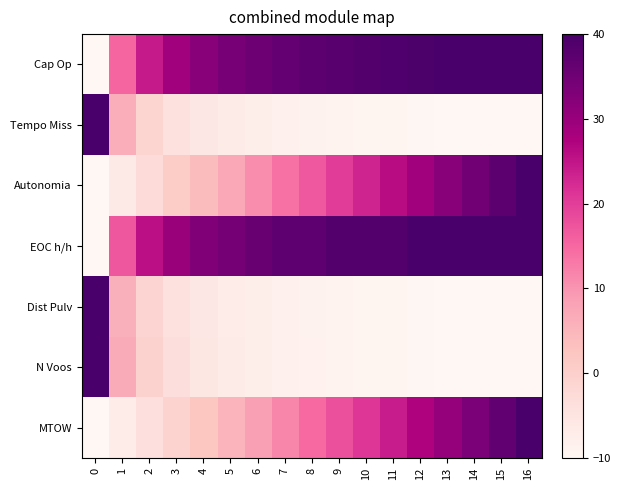

Which series has the largest total across all categories?

EOC h/h